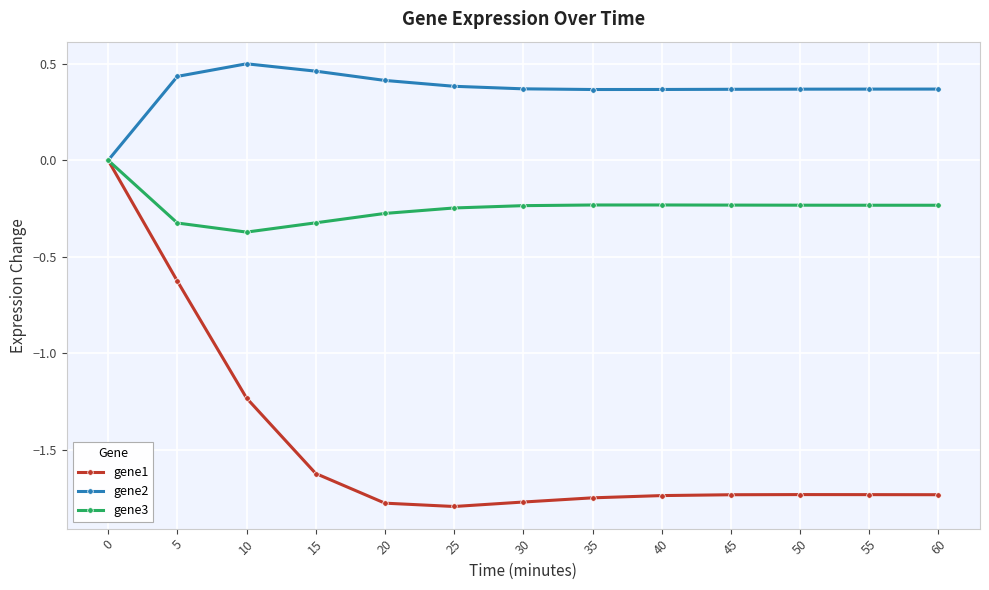

List the series in order of their overall mean, lowest first.

gene1, gene3, gene2